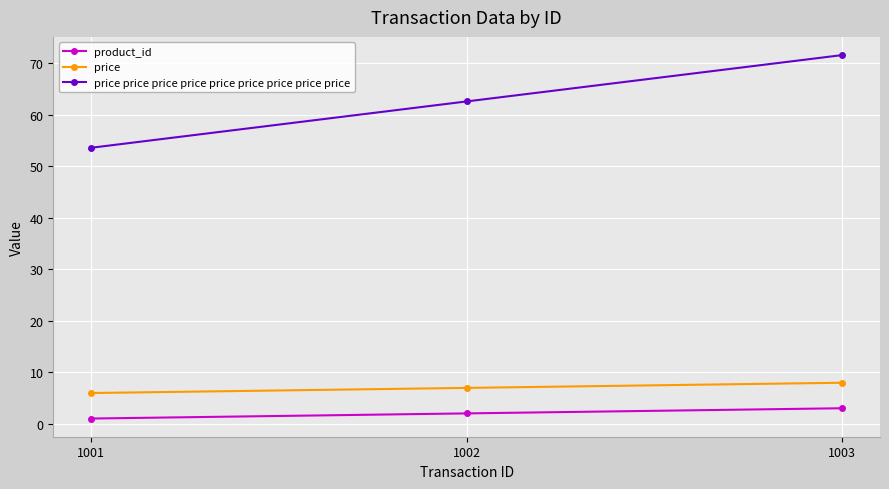

What is the lowest value of the price series?

6.0